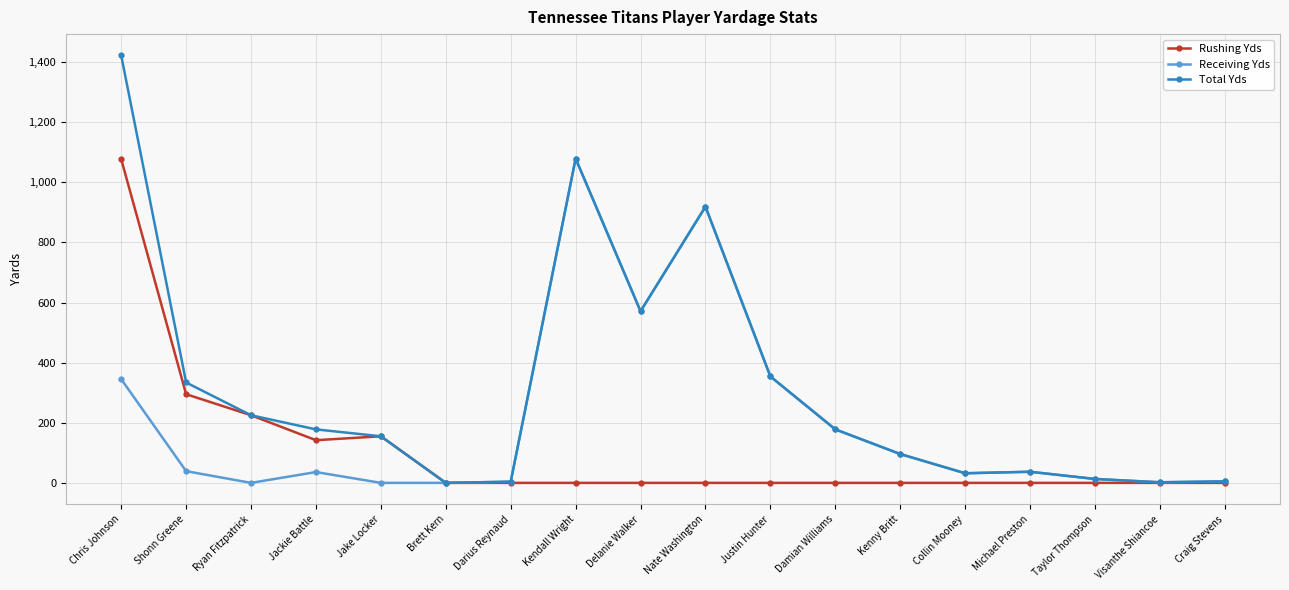

Which series has the widest spread of values?

Total Yds